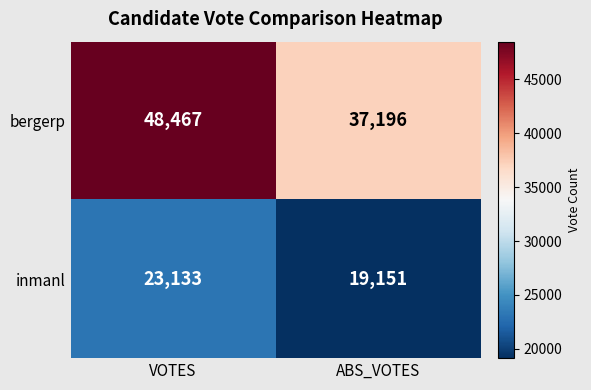

Reading left to right, extract all data points from this chart.

bergerp: 48467	37196
inmanl: 23133	19151